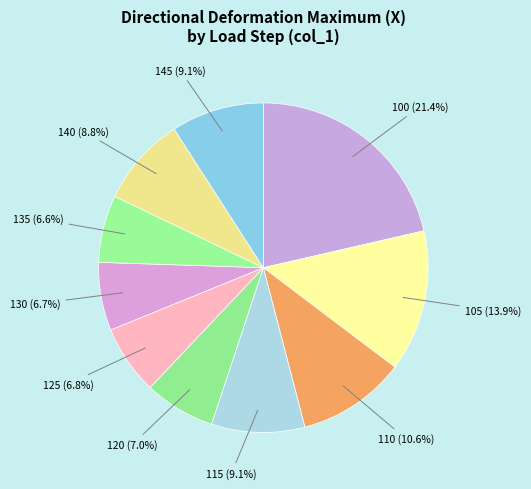

What percentage is the 120 slice, to the nearest percent?

7%